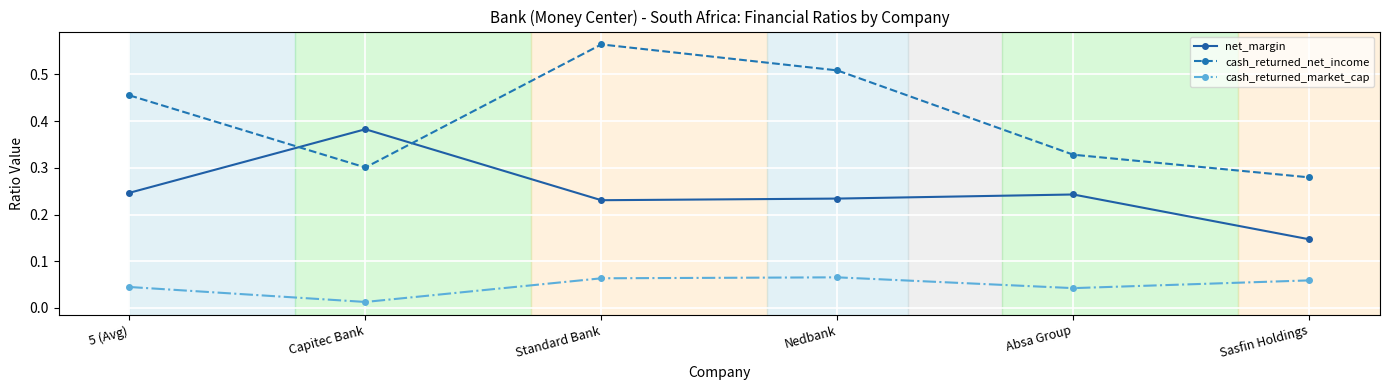

Is it true that cash_returned_net_income equals 0.3 at Absa Group?

True